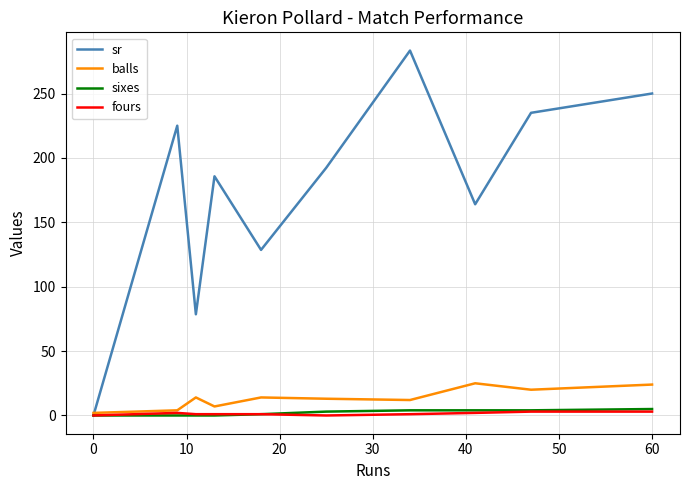

Which series has the largest total across all categories?

sr